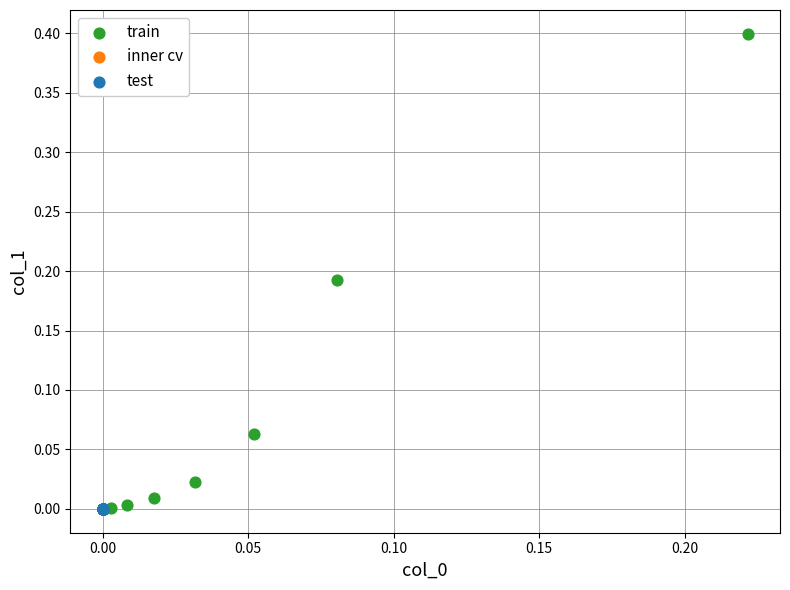

Which series has the widest spread of Y values?

train